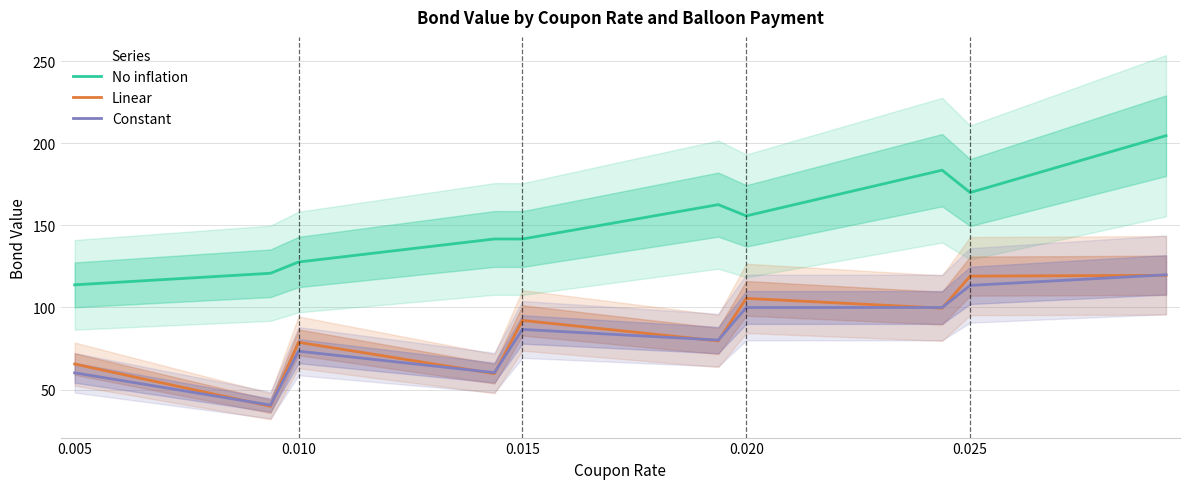

What is the maximum value for No inflation?

204.7